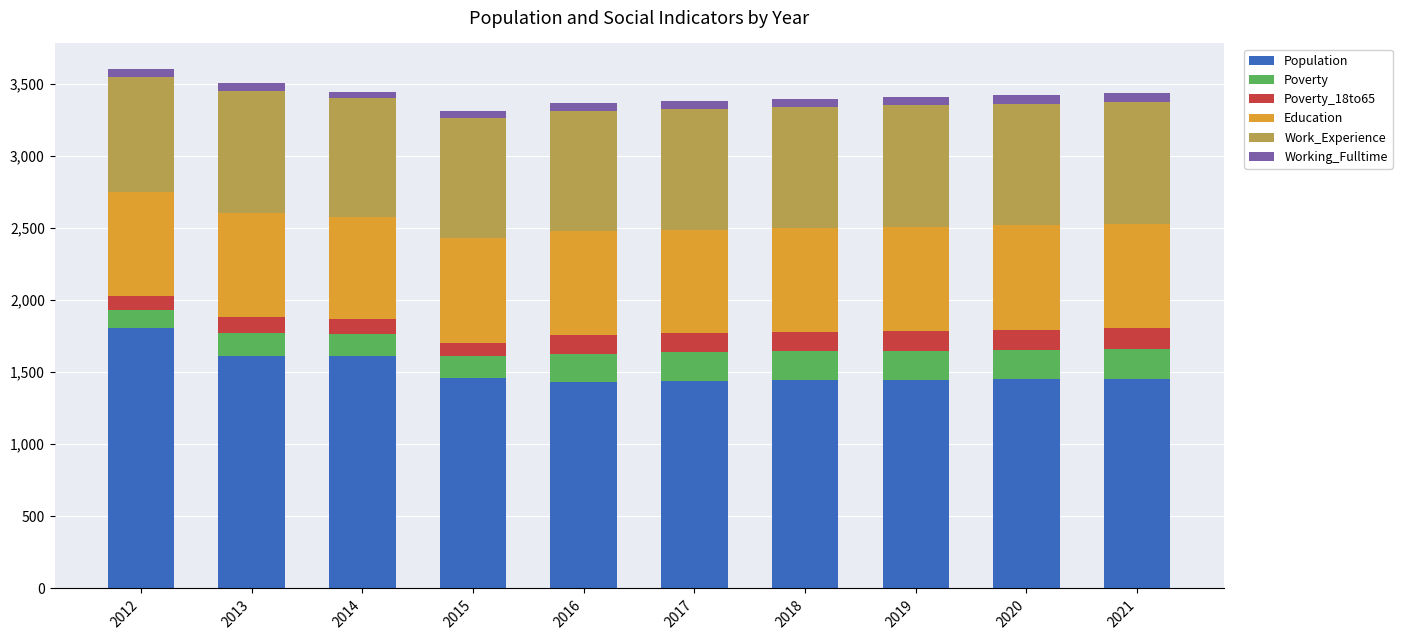

The value of Population at 2015 is 1458. True or false?

True